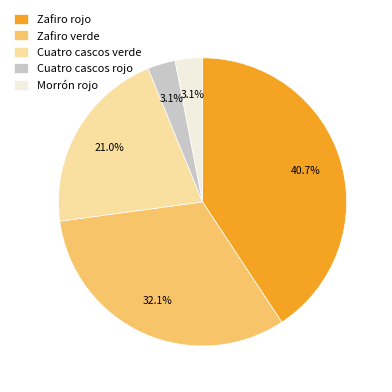

To the nearest percent, what portion does Cuatro cascos verde represent?

21%